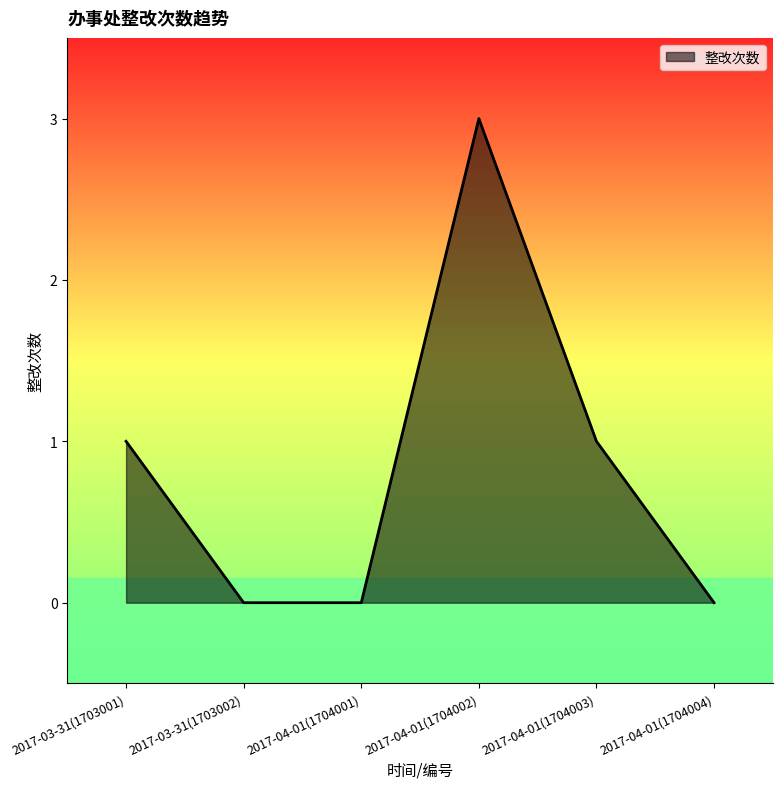

At which category does the data reach its first local peak?

2017-04-01(1704002)